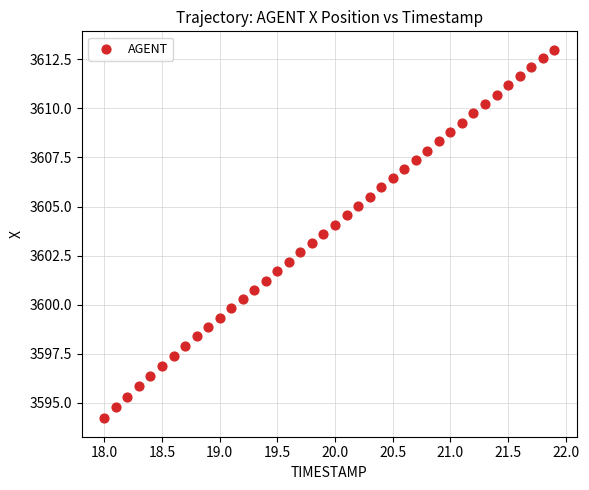

What is the range of Y values (max minus min)?

18.8